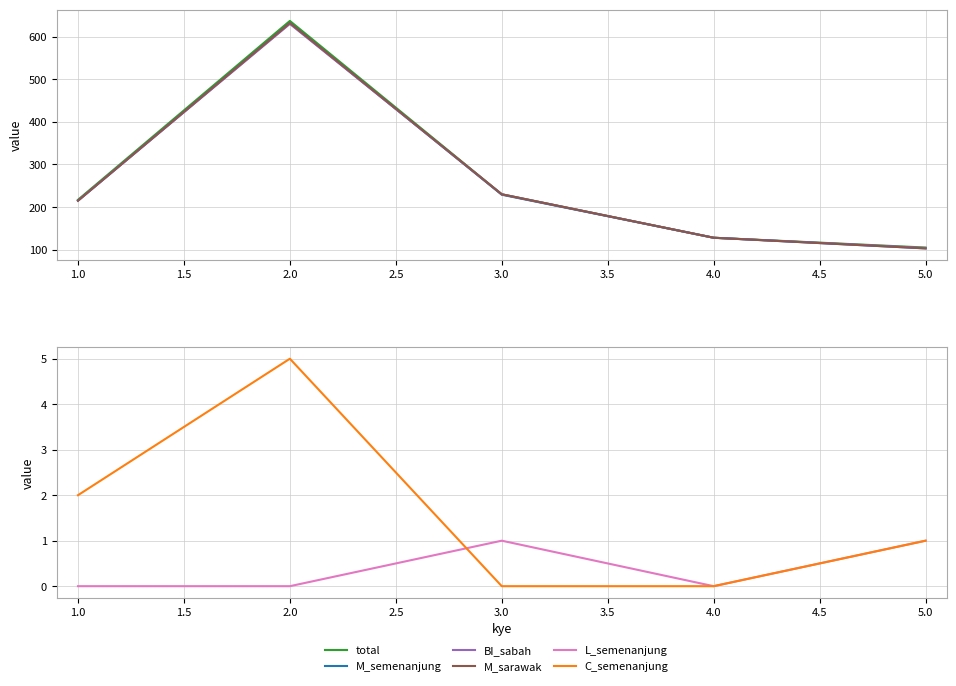

How many categories are shown in the chart?

5